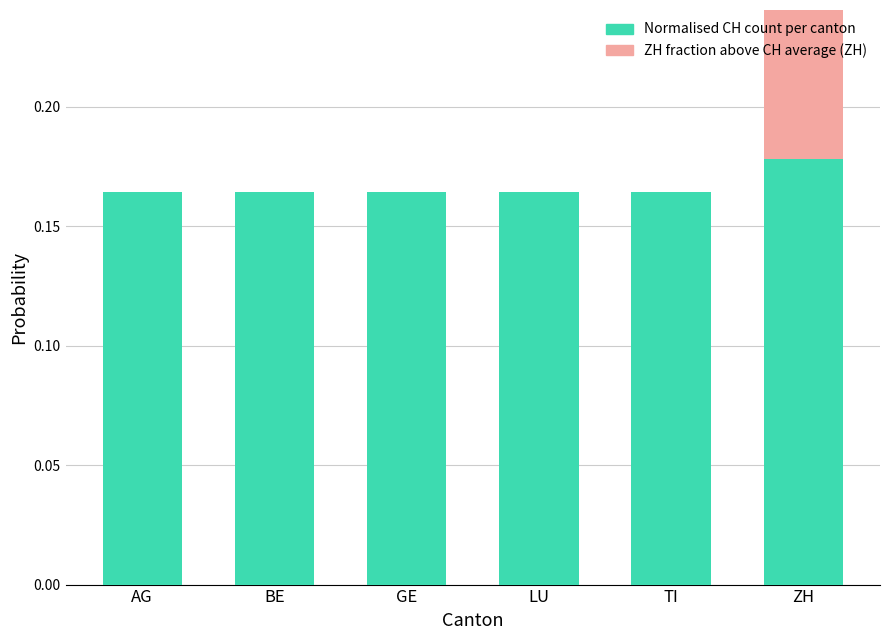

What is the sum of the Normalised CH count per canton values at GE and AG?

0.3